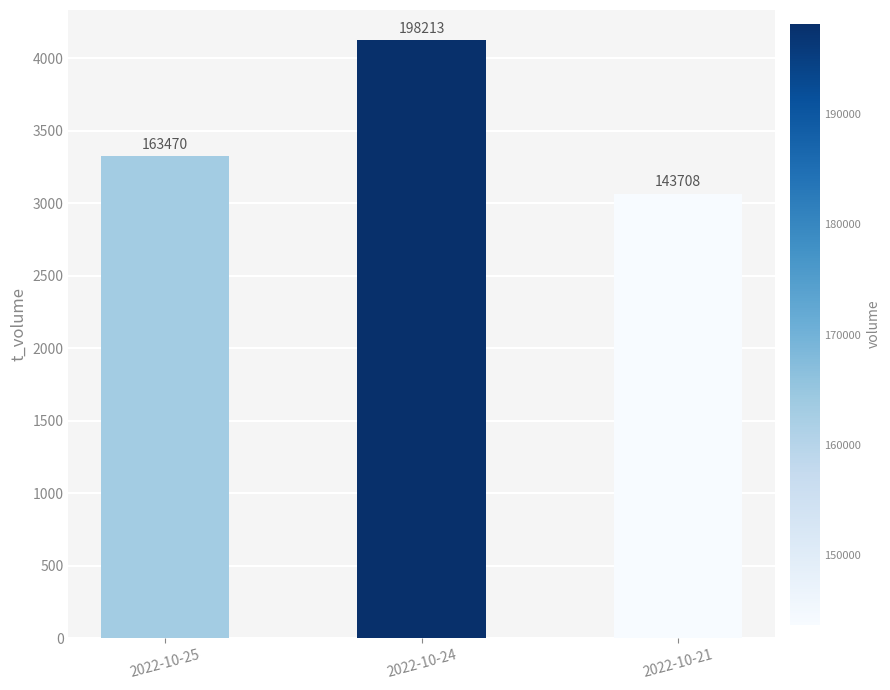

What is the ratio of the value at 2022-10-24 to the value at 2022-10-25?

1.2